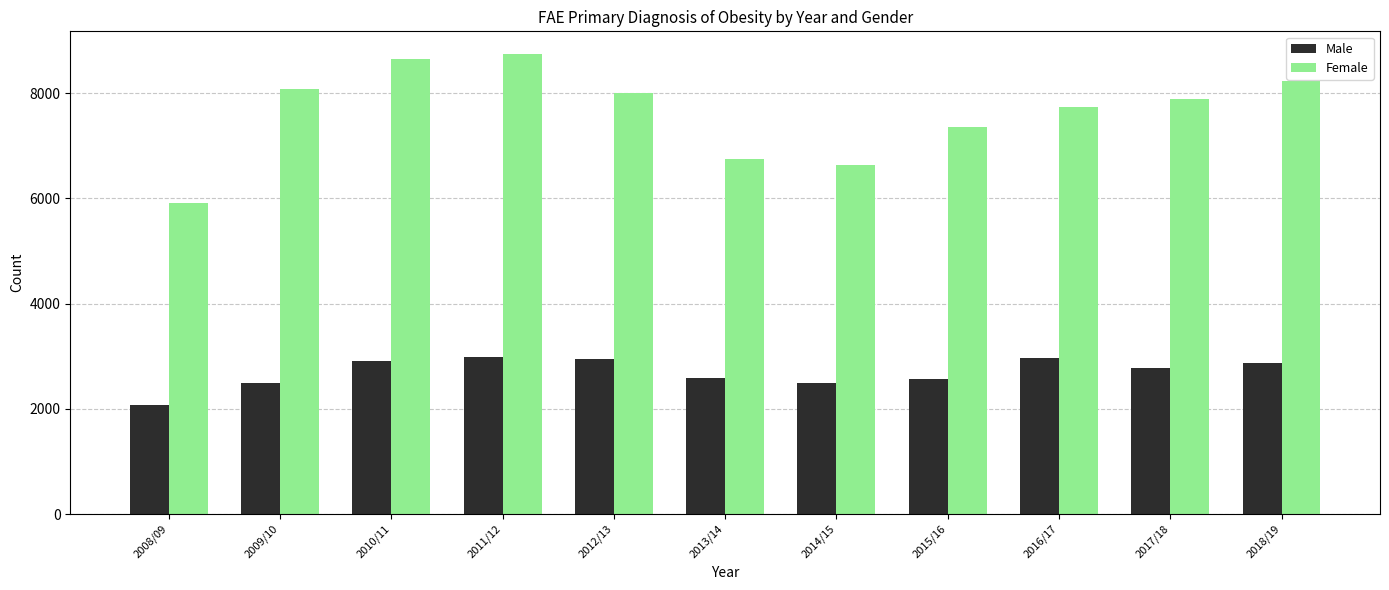

What is the smallest value displayed?

2077